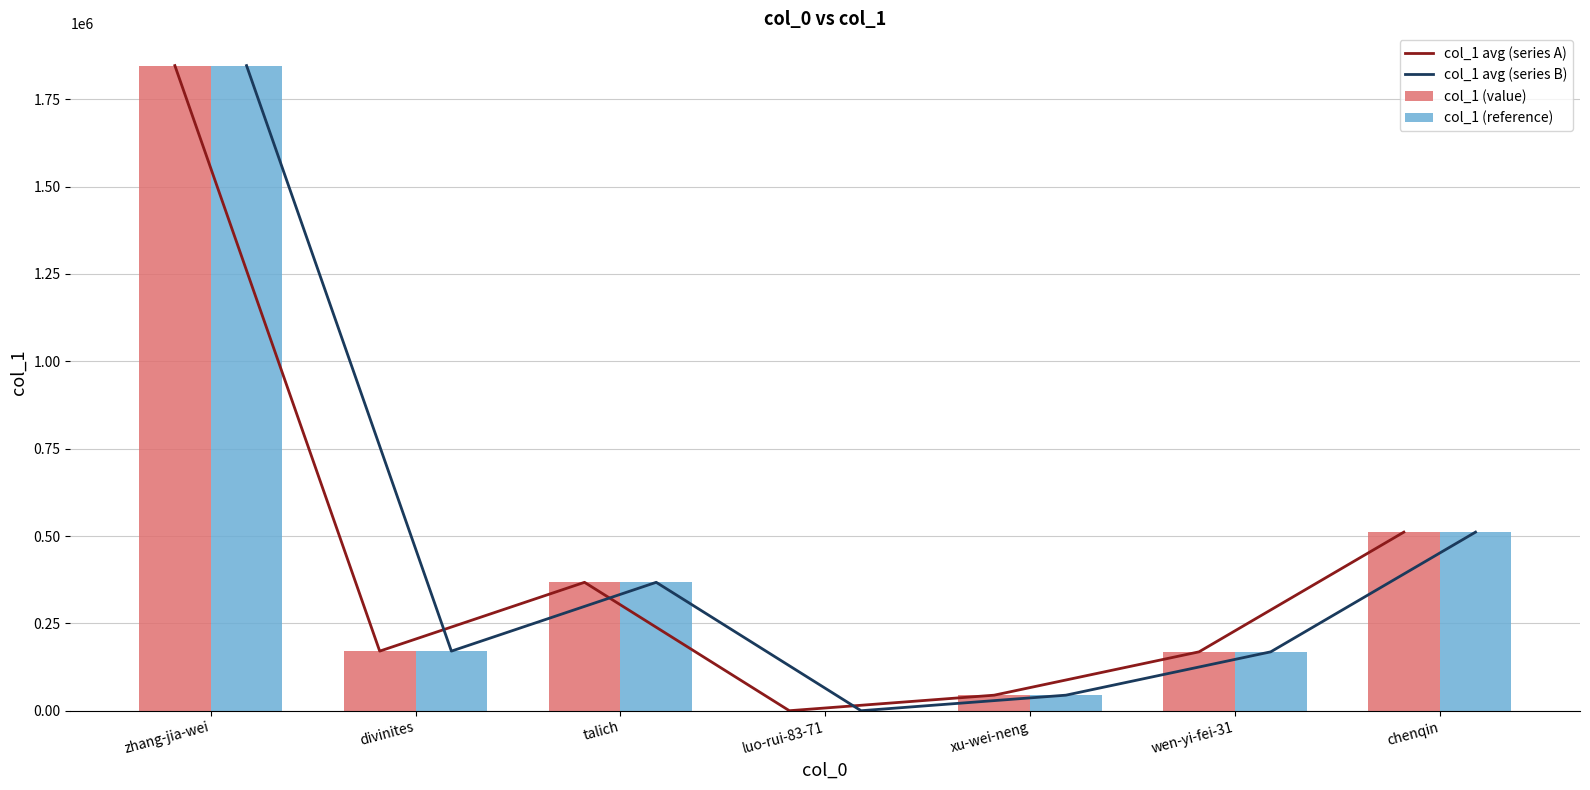

The value of col_1 (value) at xu-wei-neng is 44472. True or false?

True